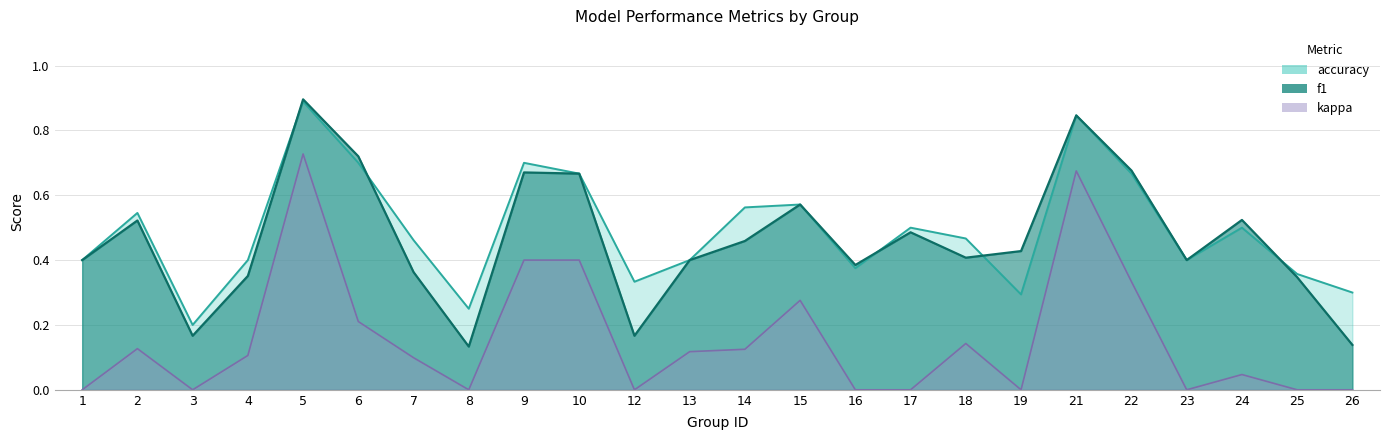

What is the value of the kappa point at the 2nd from the left?

0.1